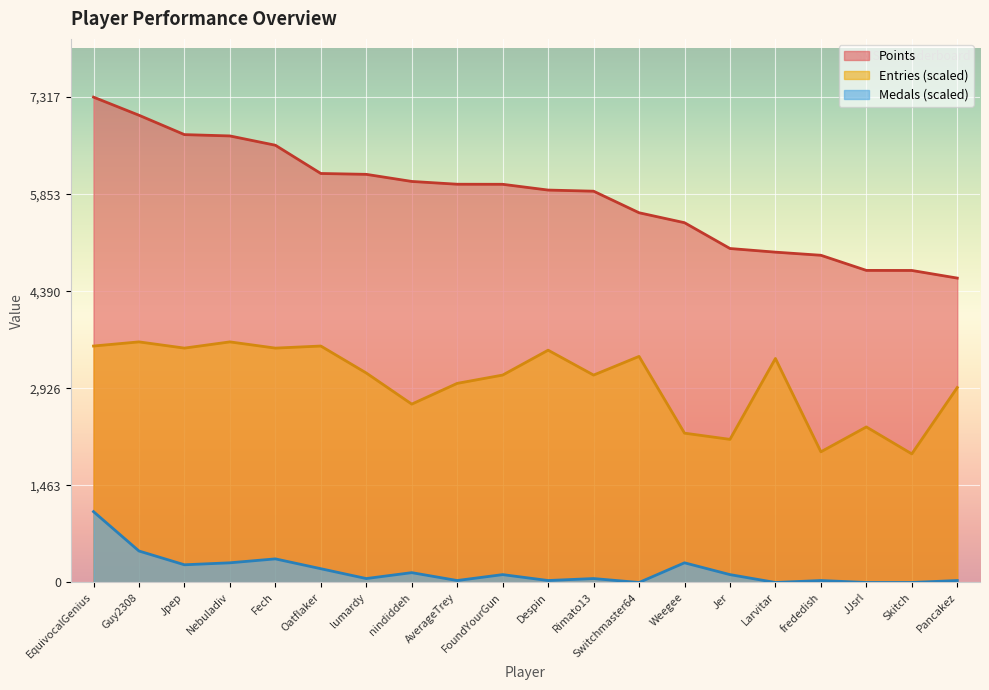

How many interior local peaks does the Medals series have?

6